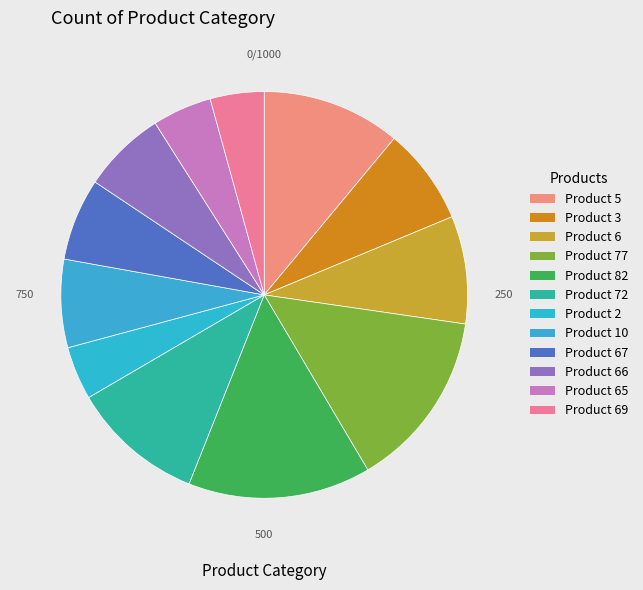

What is the smallest slice in the pie chart?

Product 2